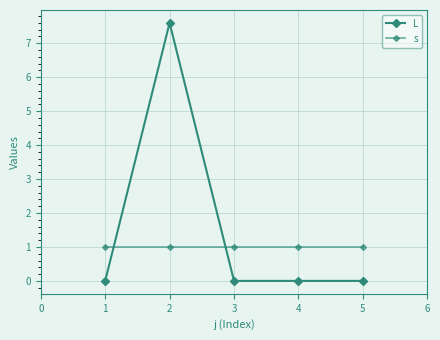

Count the number of categories in the chart.

5